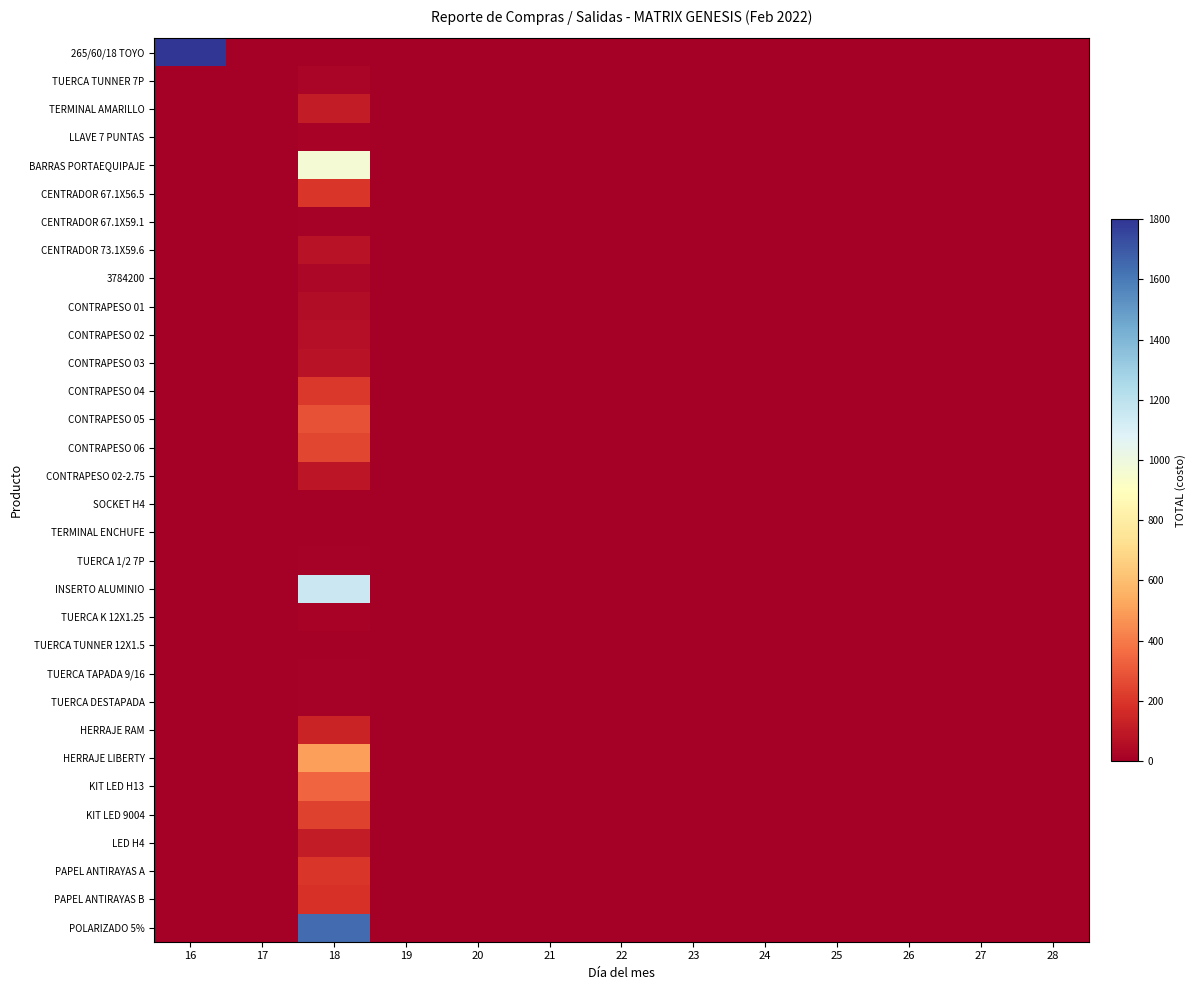

Which series changed the most between 18 and 22?

POLARIZADO 5%